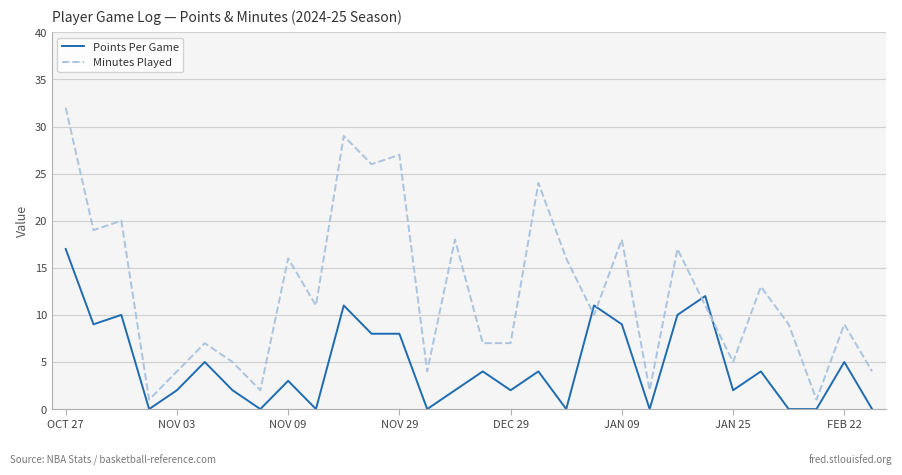

How many categories are shown in the chart?

30